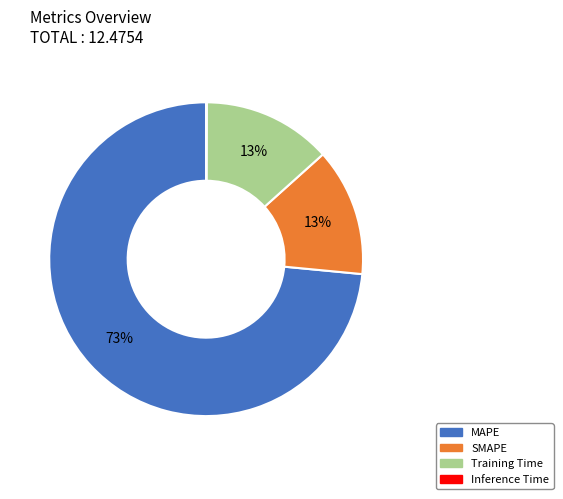

The SMAPE slice represents 5% of the pie. True or false?

False